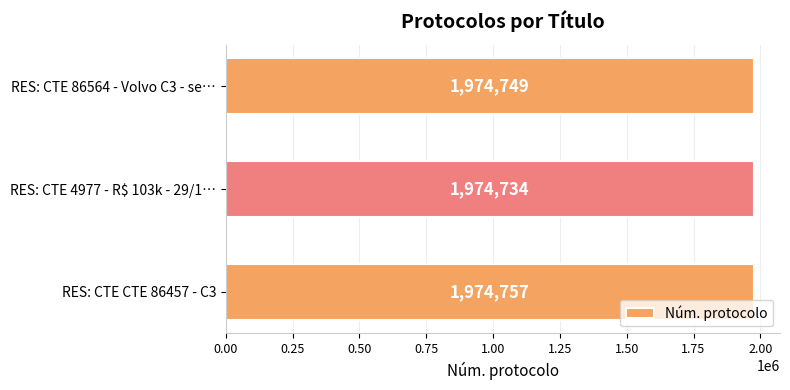

The value at RES: CTE CTE 86457 - C3 is 1974757. True or false?

True